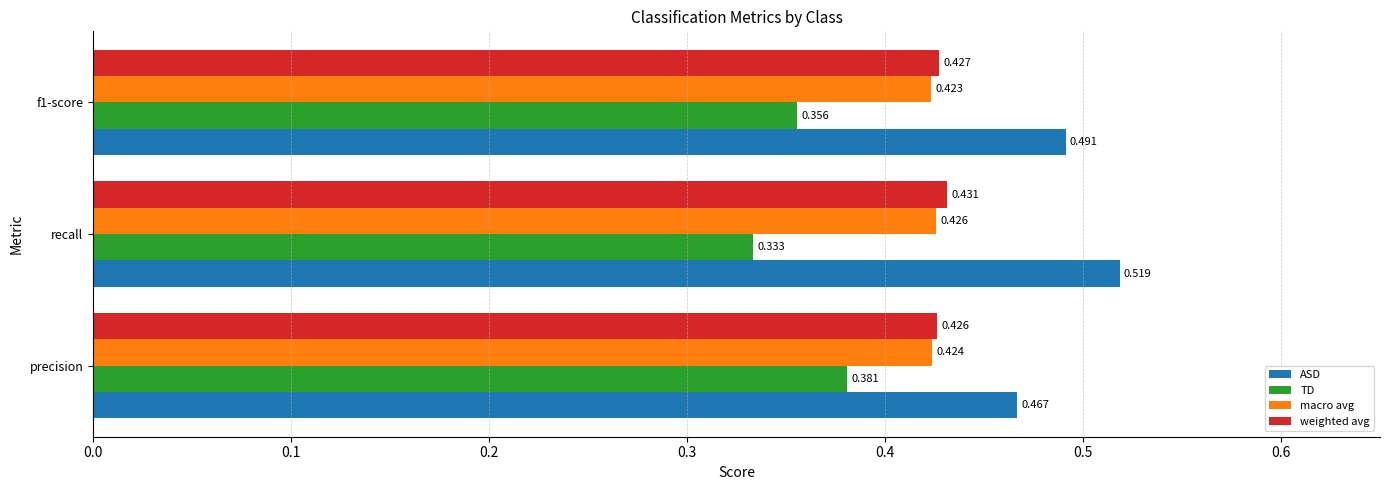

How many TD values are between 0 and 1?

3